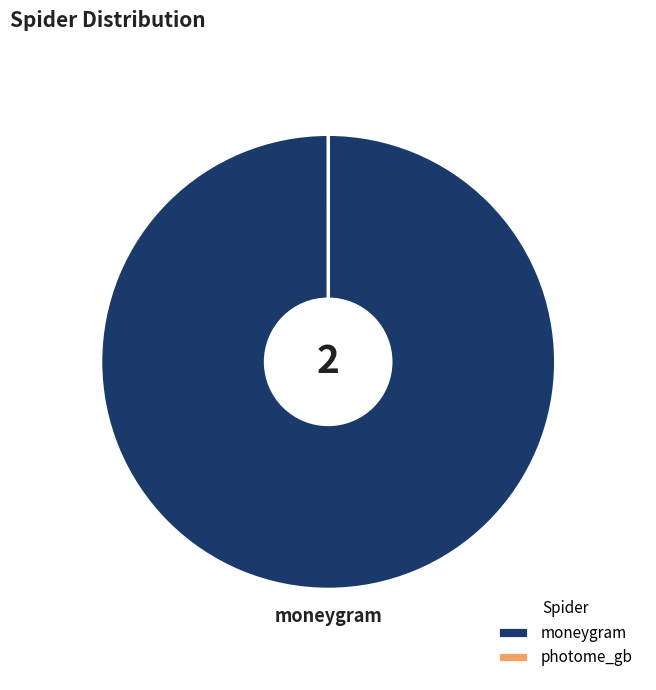

How many segments does this pie chart have?

2